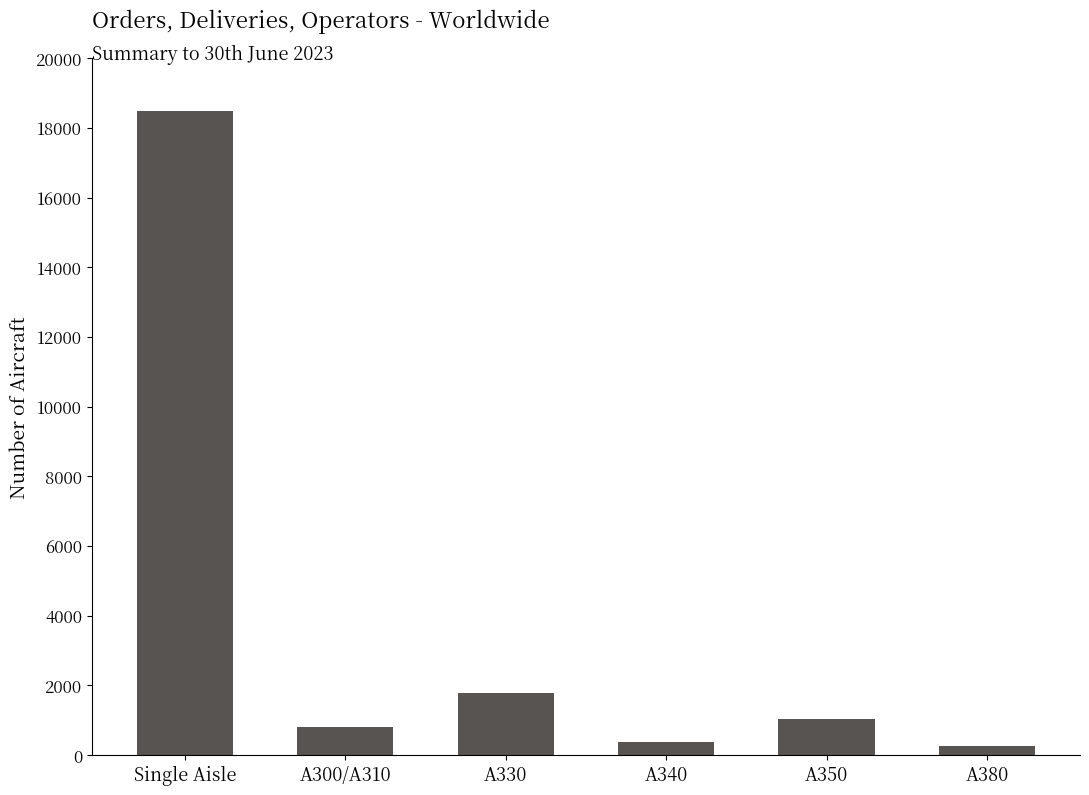

What is the ratio of the value at A350 to the value at A300/A310?

1.3